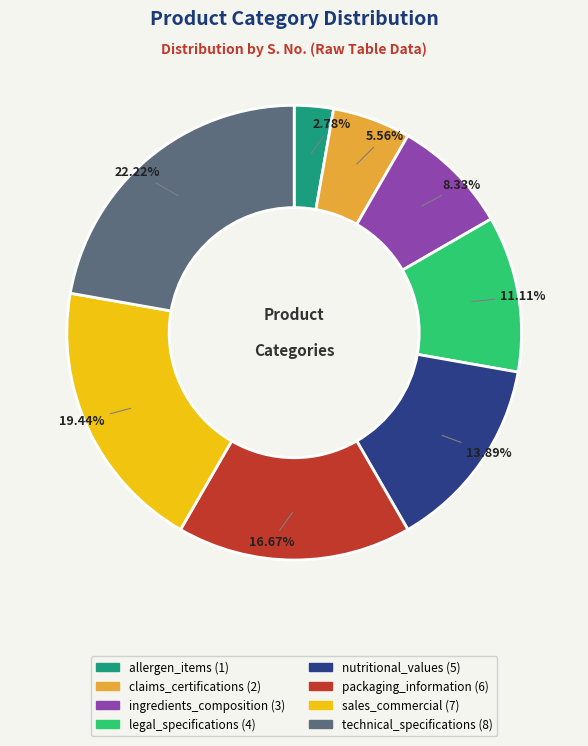

Rank the categories by value from lowest to highest.

allergen_items, claims_certifications, ingredients_composition, legal_specifications, nutritional_values, packaging_information, sales_commercial, technical_specifications